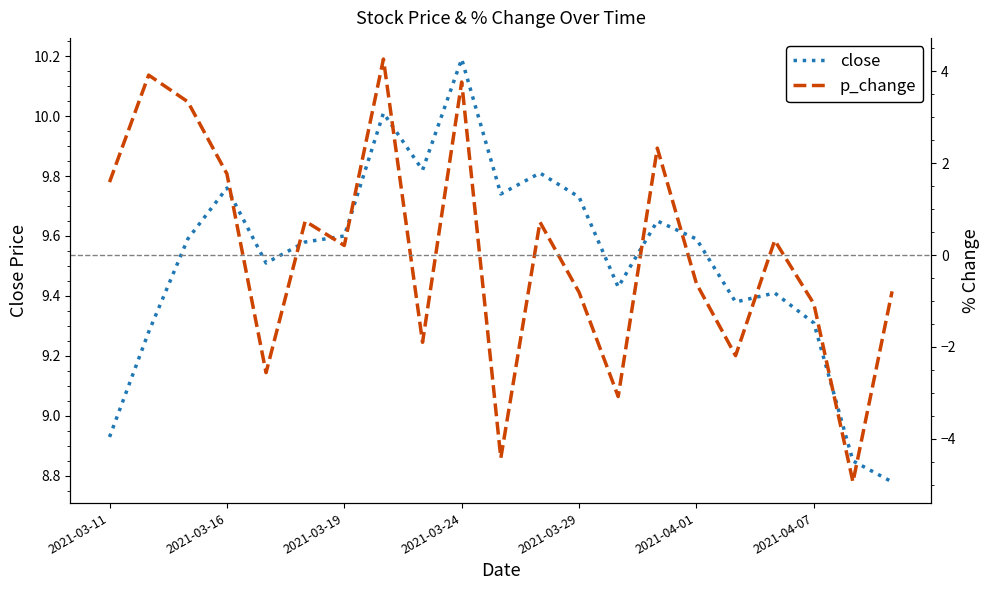

True or false: close has a value of 9.3 at 2021-04-07.

True